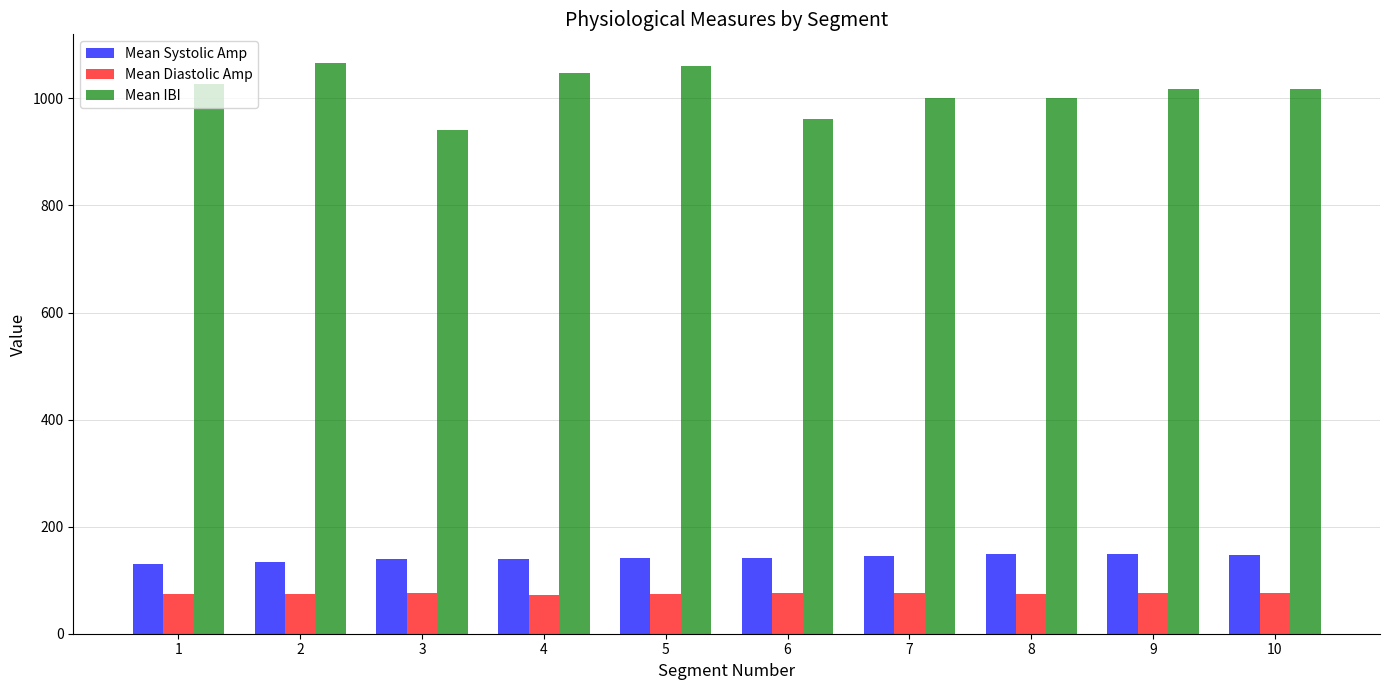

List the series in order of their peak value, lowest first.

Mean Diastolic Amp, Mean Systolic Amp, Mean IBI